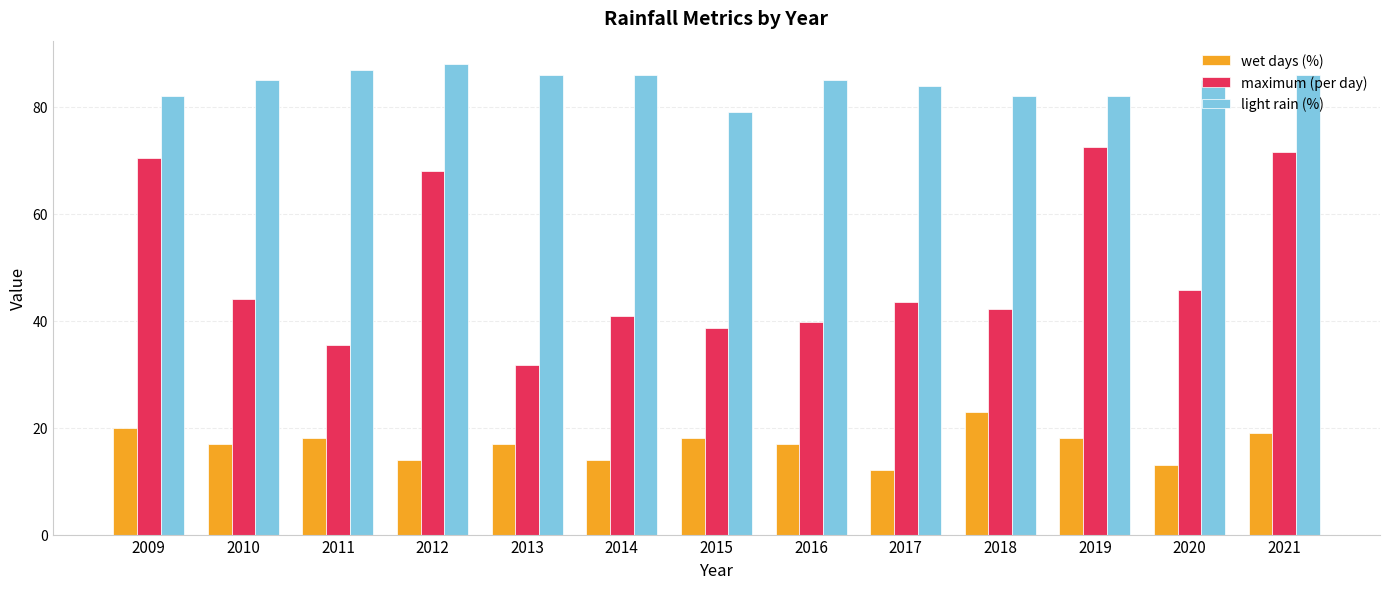

At which label does wet days (%) first exceed 17?

2009